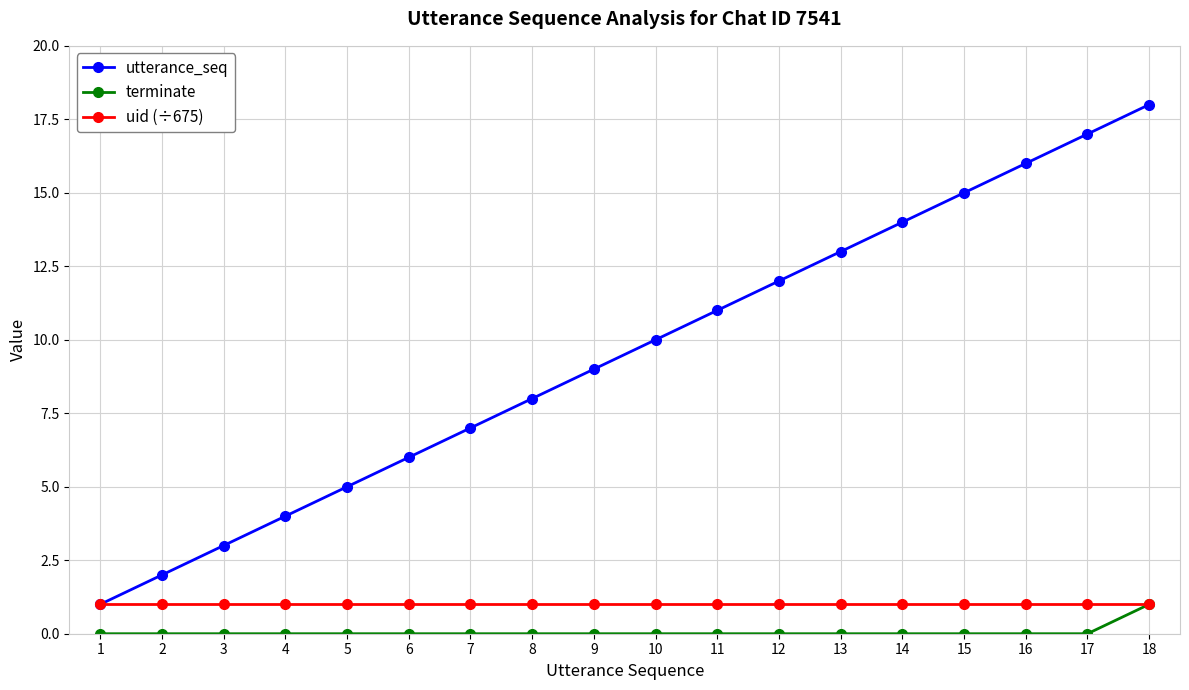

Is this an area chart (filled region under the line)?

No